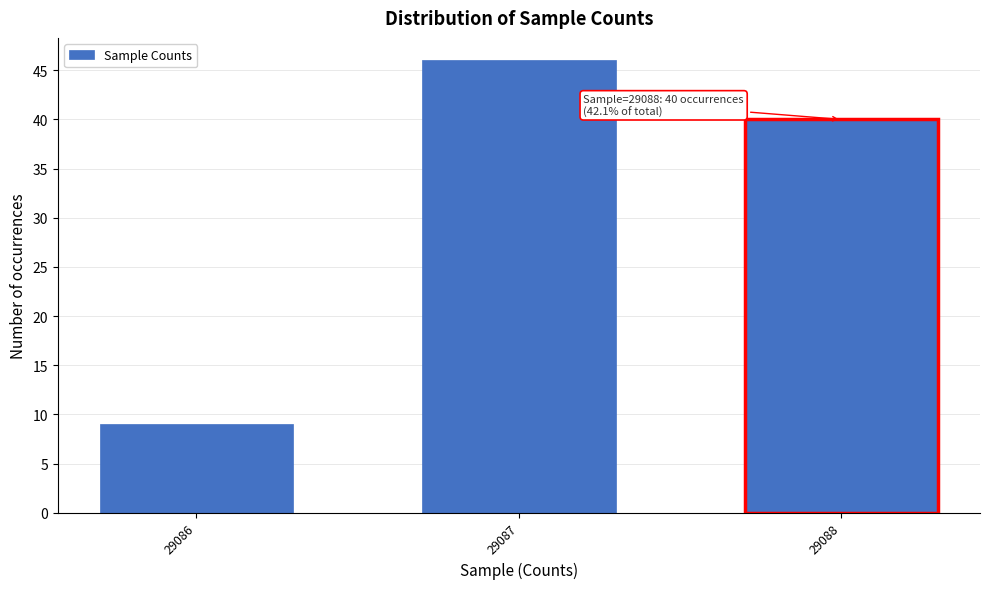

Reading right to left, transcribe all the data shown in this chart.

29088=40	29087=46	29086=9